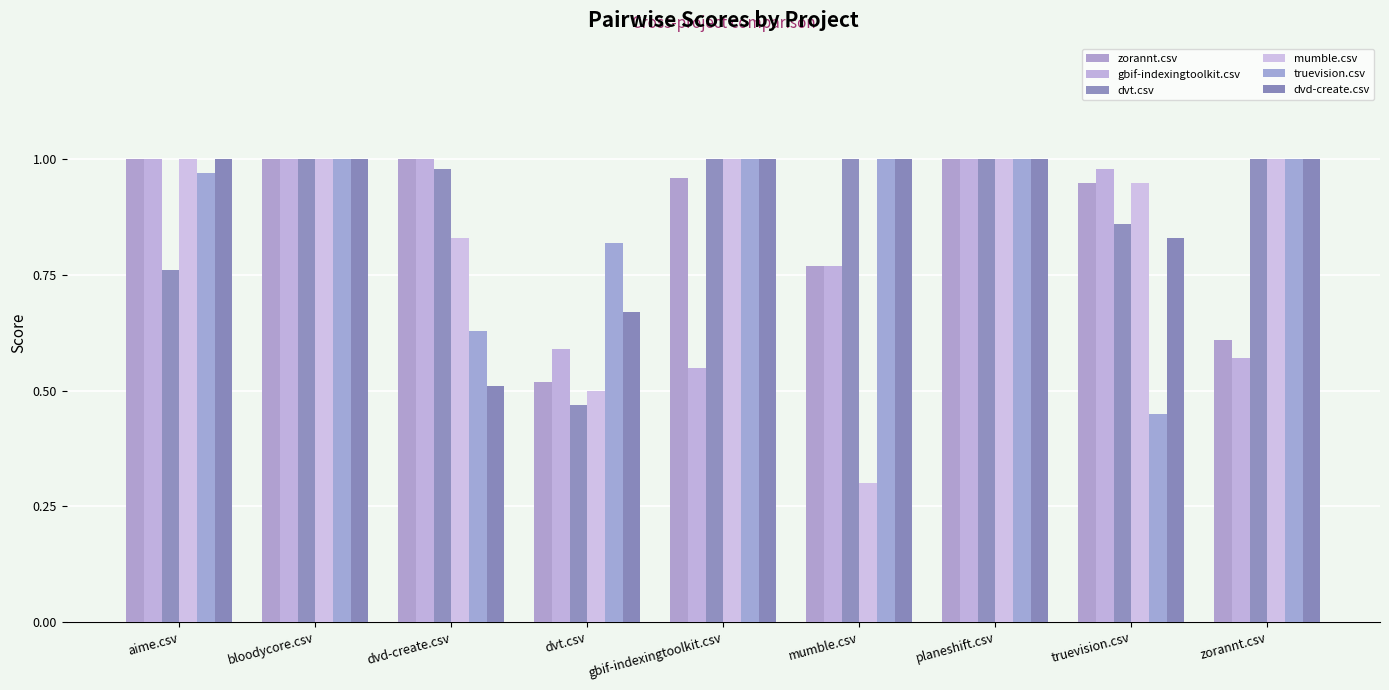

Rank the series by their maximum value, from highest to lowest.

zorannt.csv, gbif-indexingtoolkit.csv, dvt.csv, mumble.csv, truevision.csv, dvd-create.csv